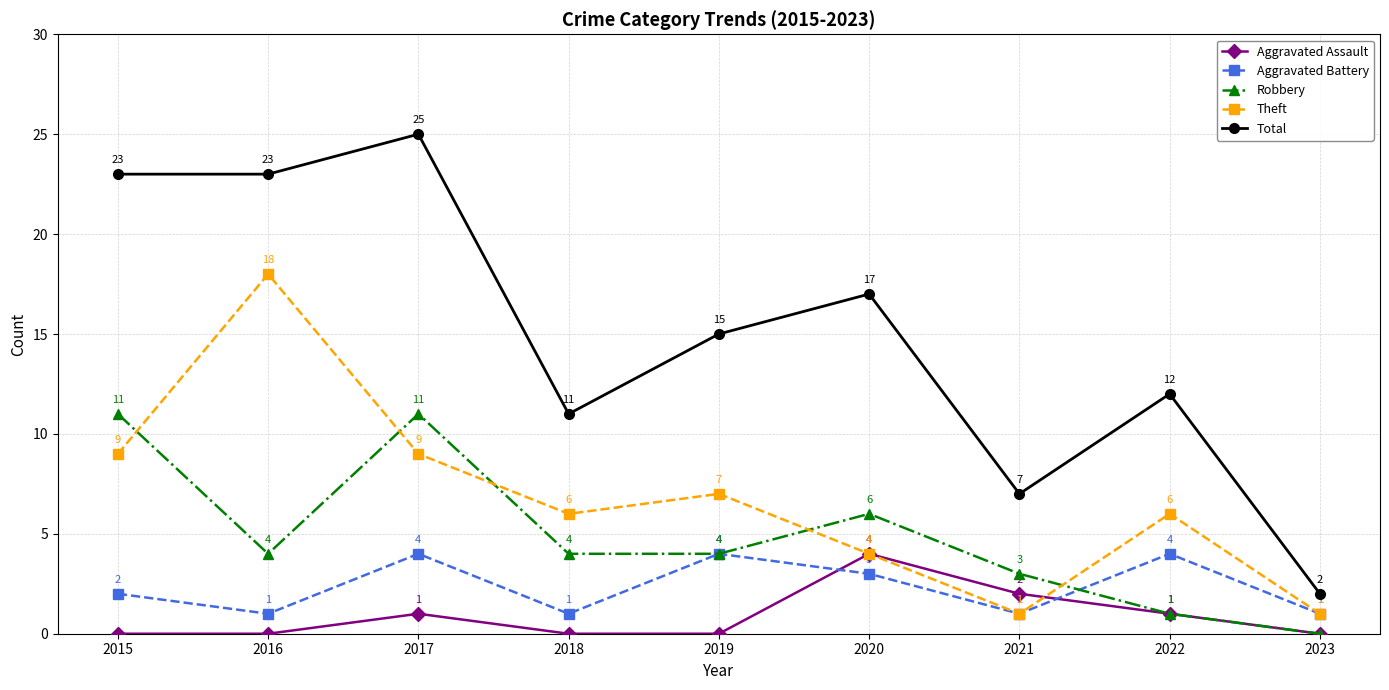

Where is Aggravated Assault nearest to the value 2?

2021